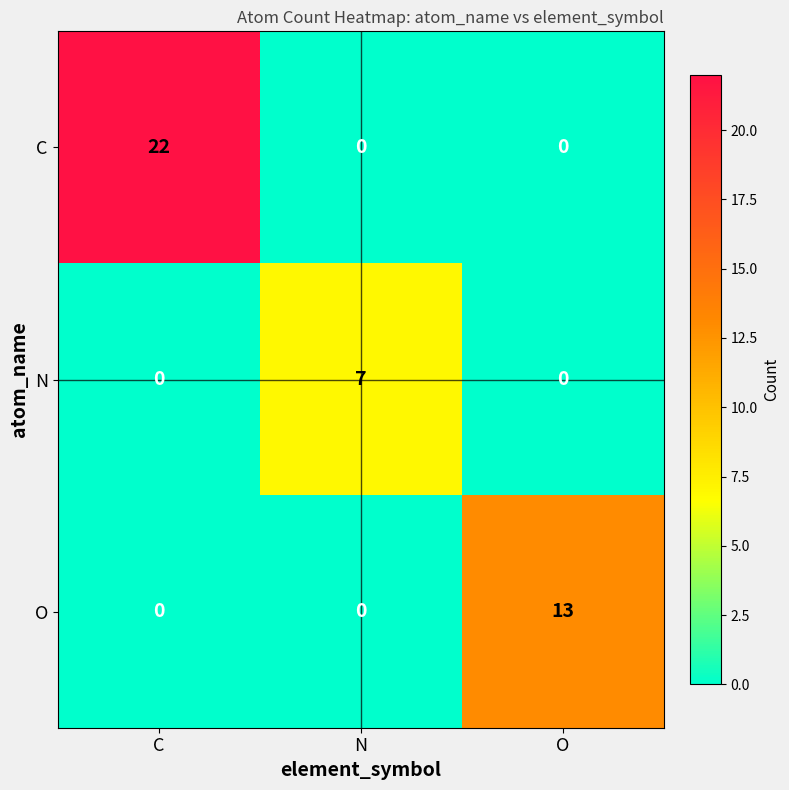

How many data points in N are above 0?

1